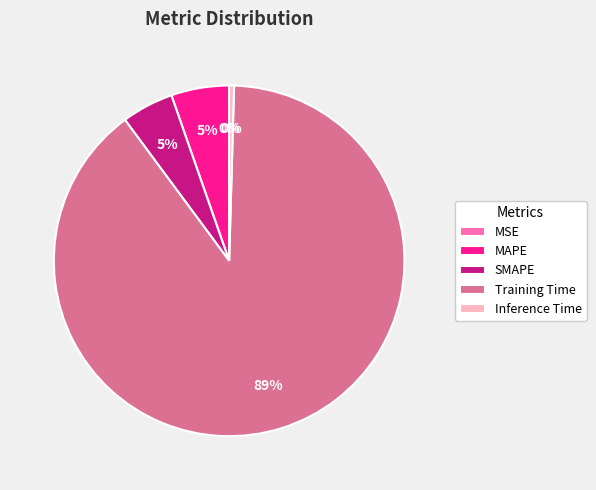

Is the sum of MAPE and Inference Time greater than half?

No